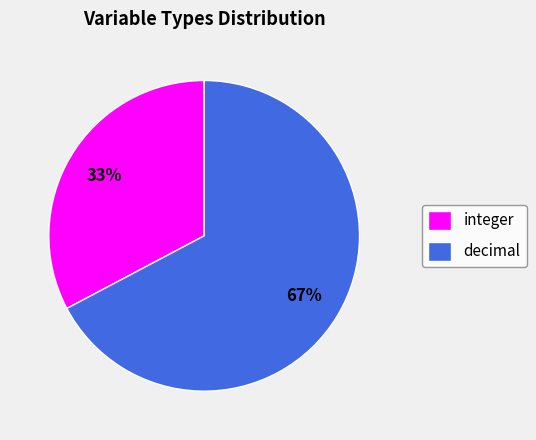

What is the majority slice?

decimal